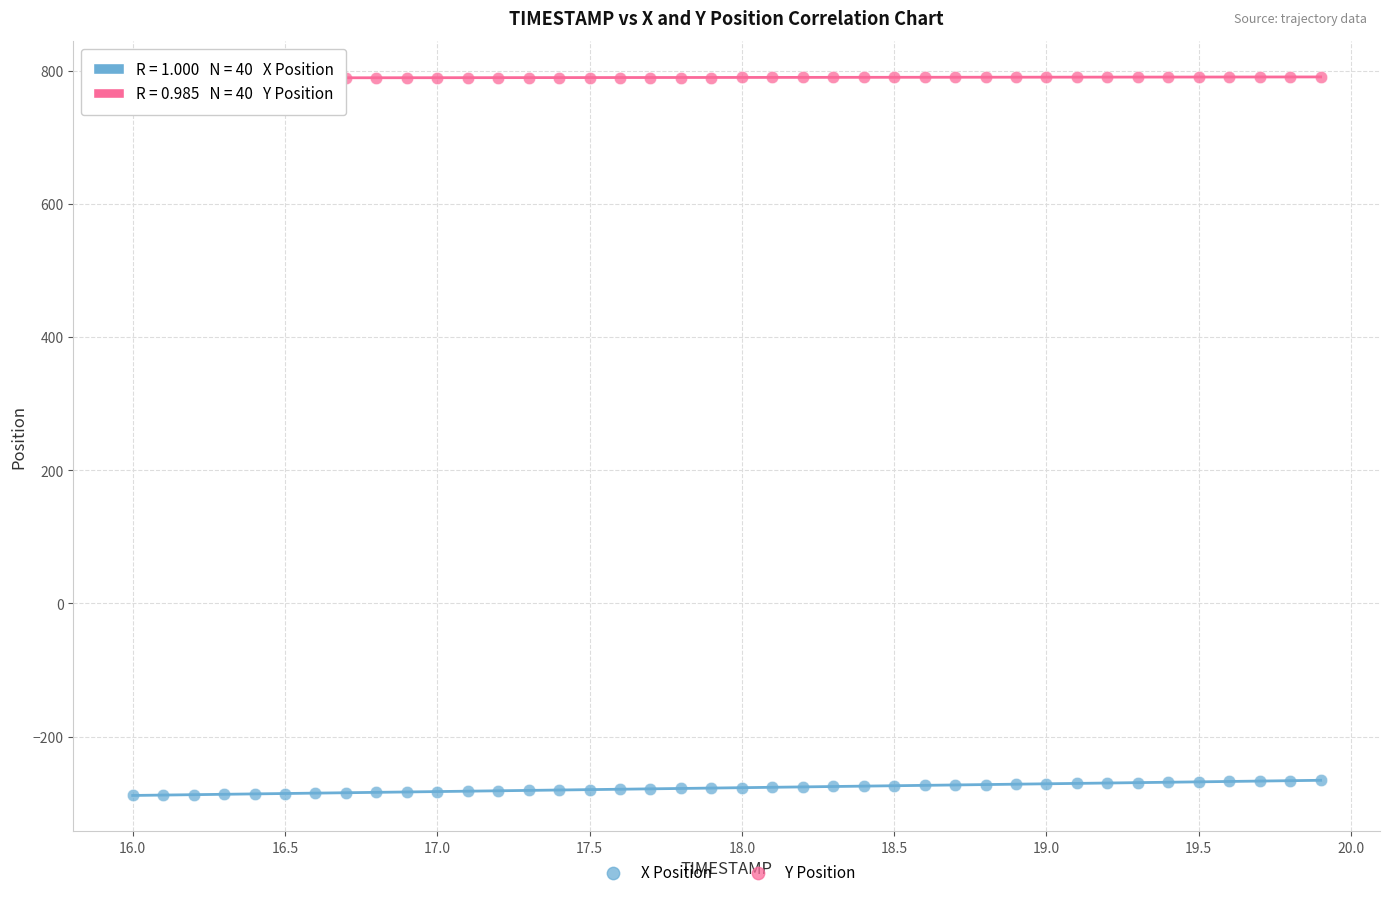

Which series contains the lowest Y value?

X Position